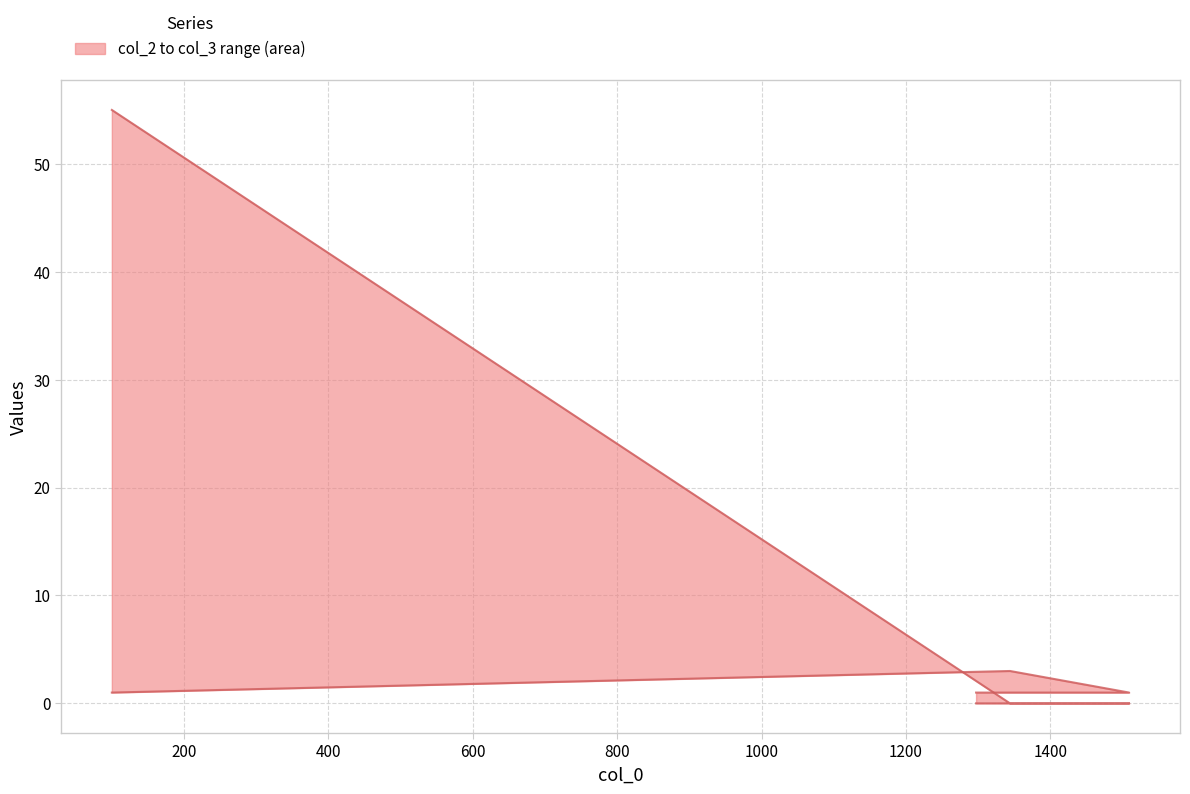

What is the maximum value shown in the chart?

55